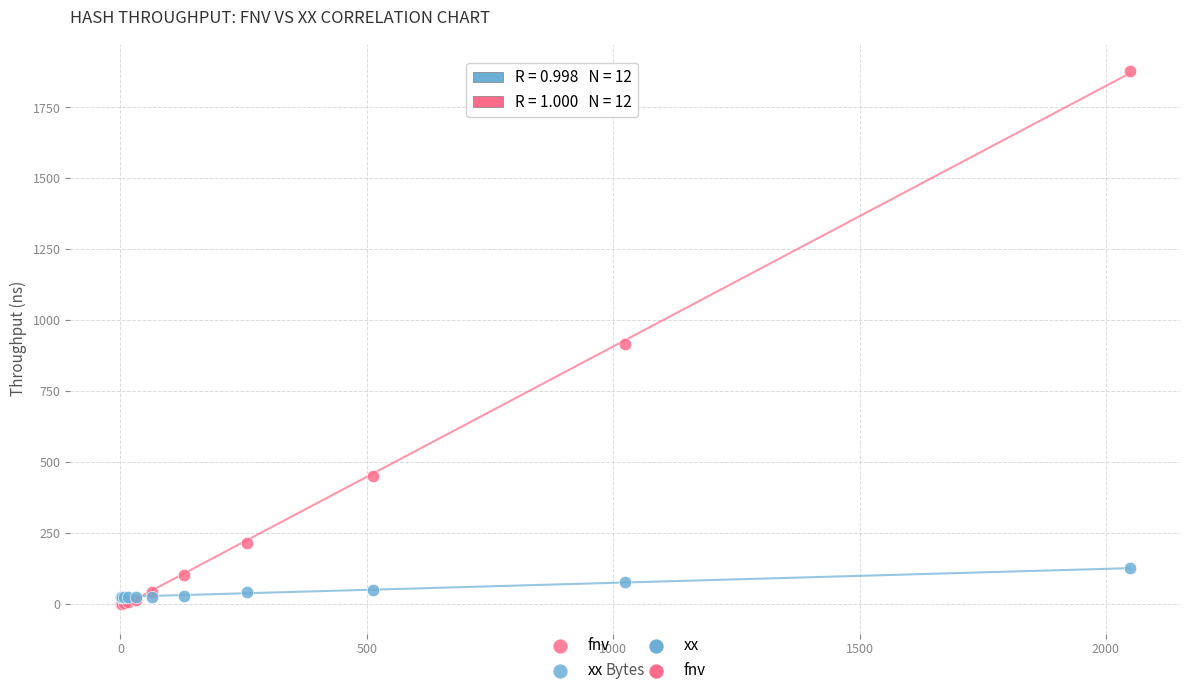

Across all series, what Y value is closest to 940?

917